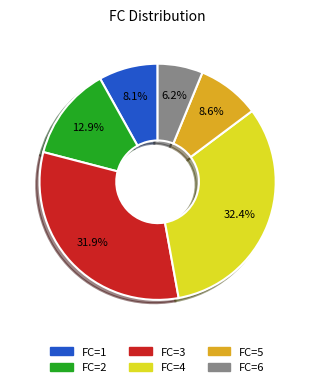

Is there a majority slice in this chart?

No